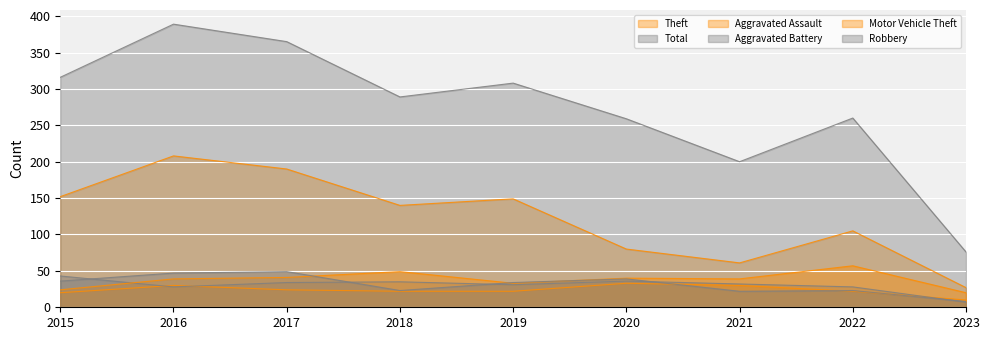

What is the sum of the Robbery values at 2019 and 2018?

57